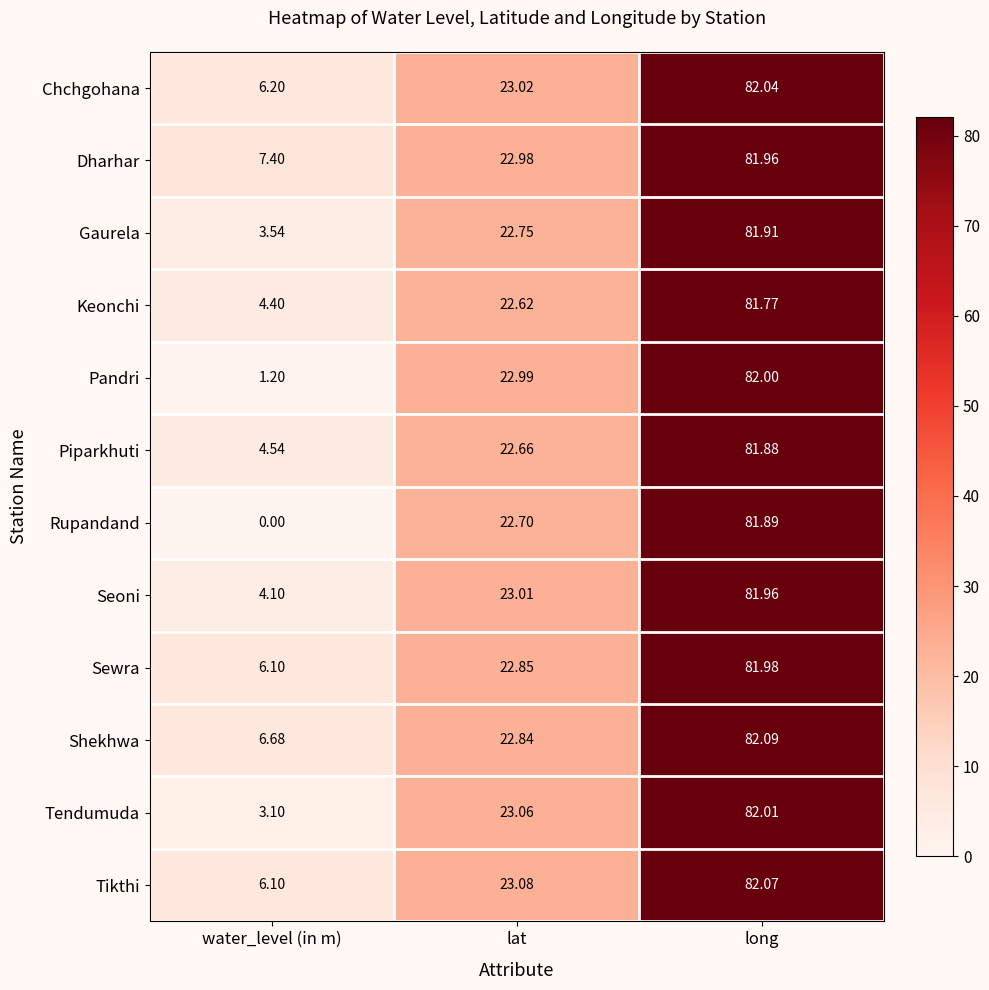

Count the number of categories in the chart.

3